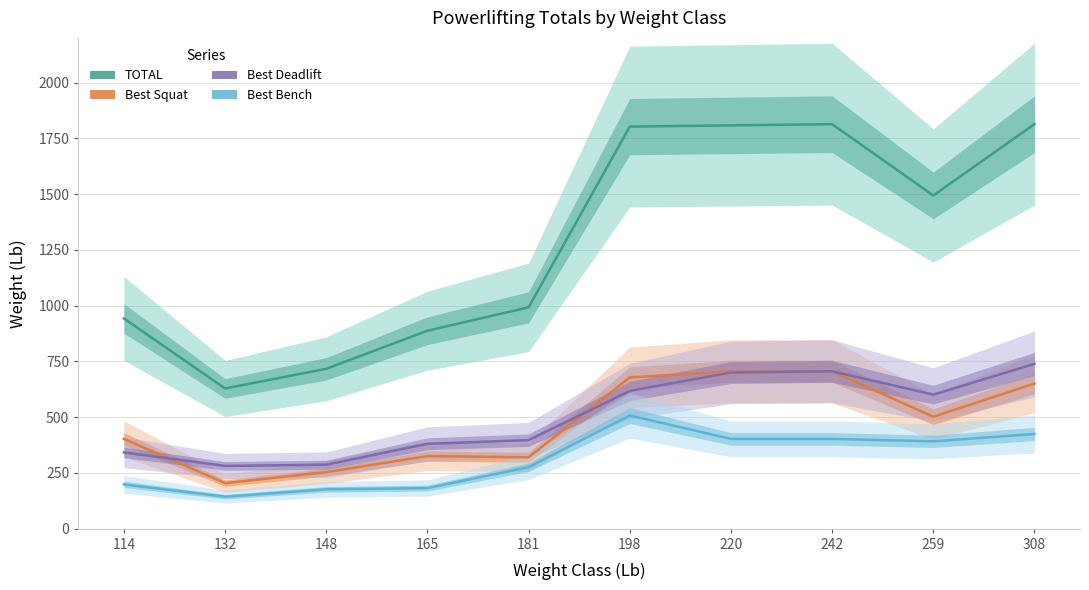

What is the spread (max minus min) of values at 148?

540.1